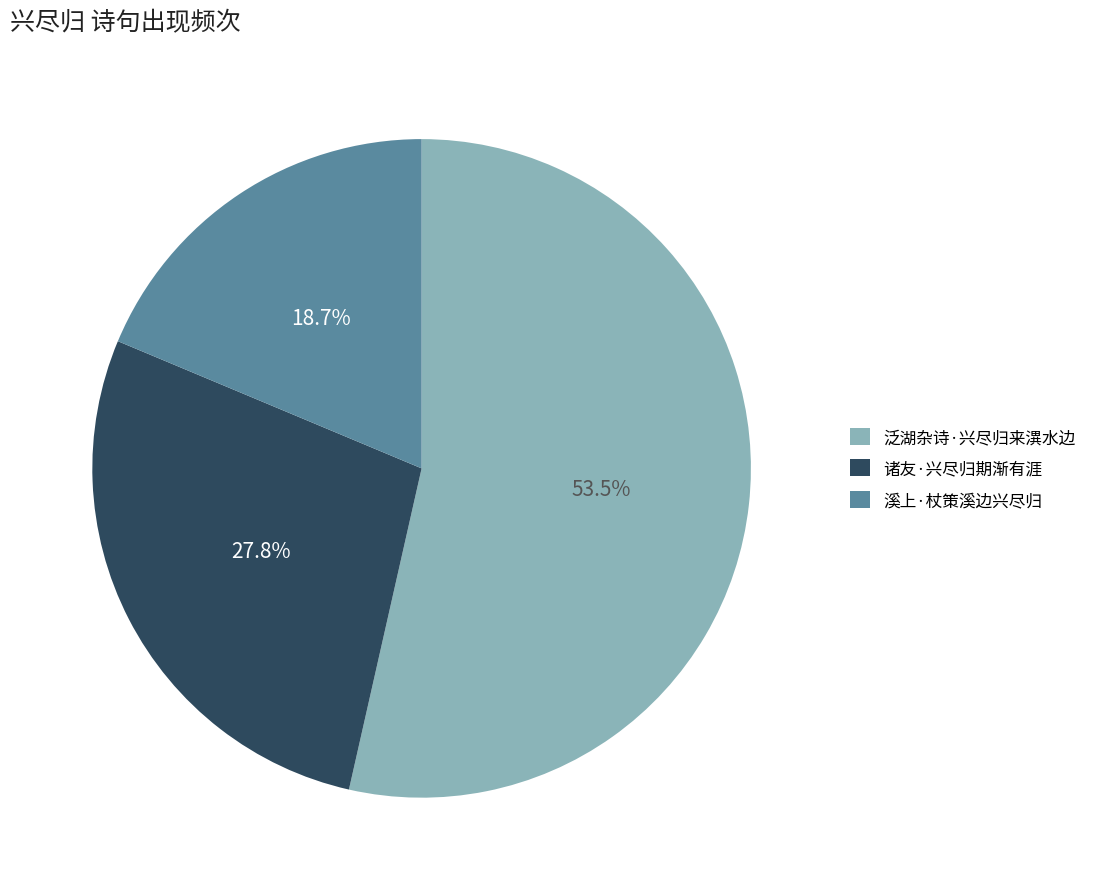

Is it true that 诸友·兴尽归期渐有涯 is 28% of the pie?

True